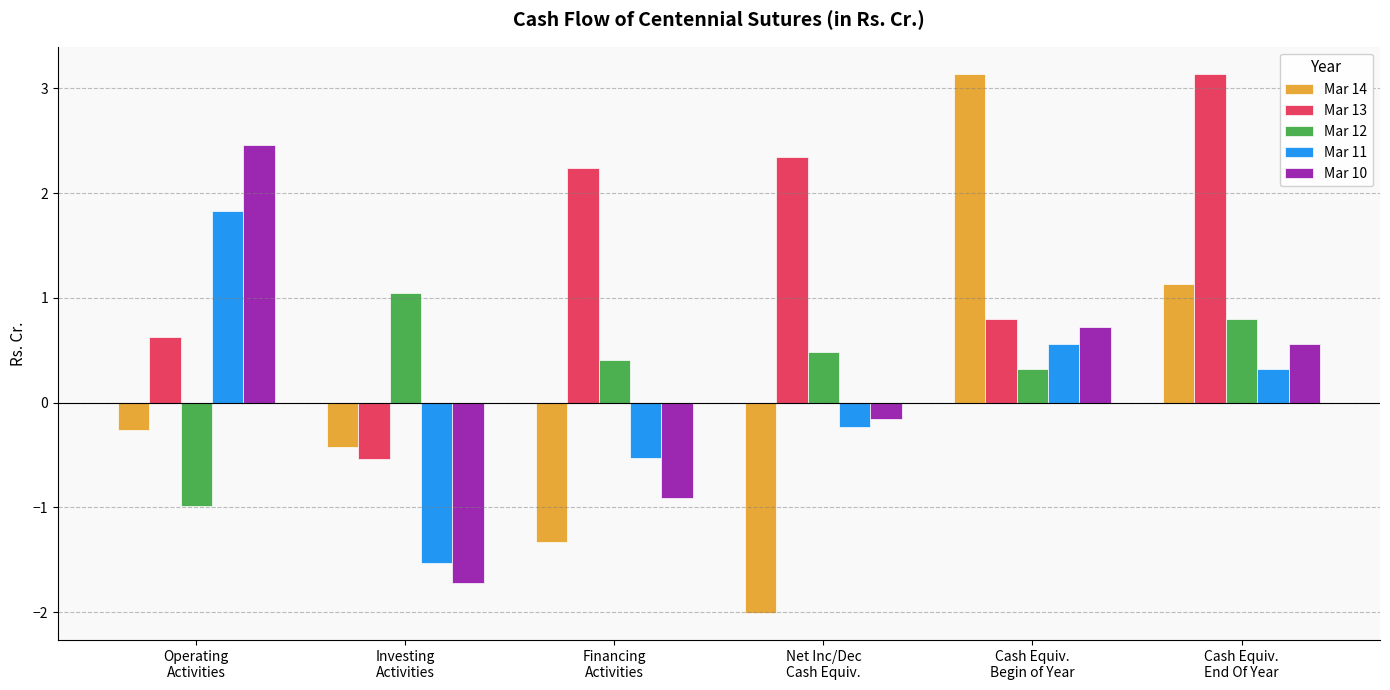

Which series has the largest range (max minus min)?

Mar 14